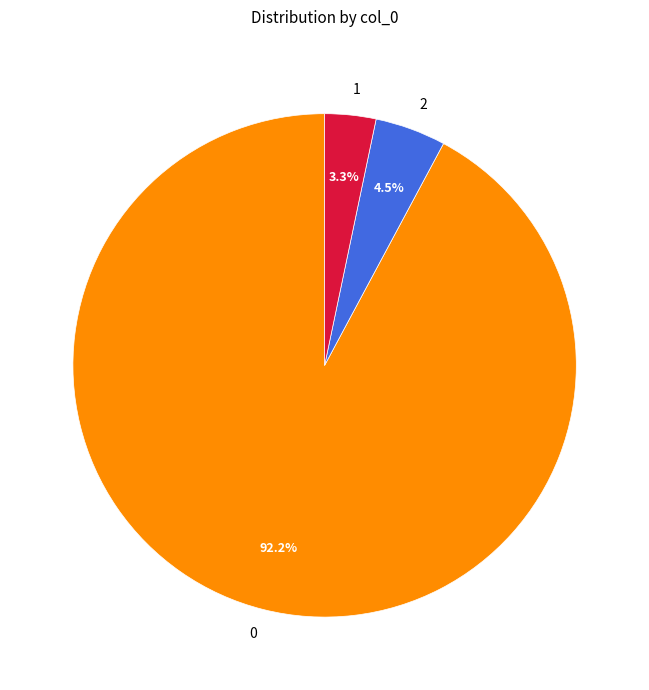

Does any single category account for the majority?

Yes